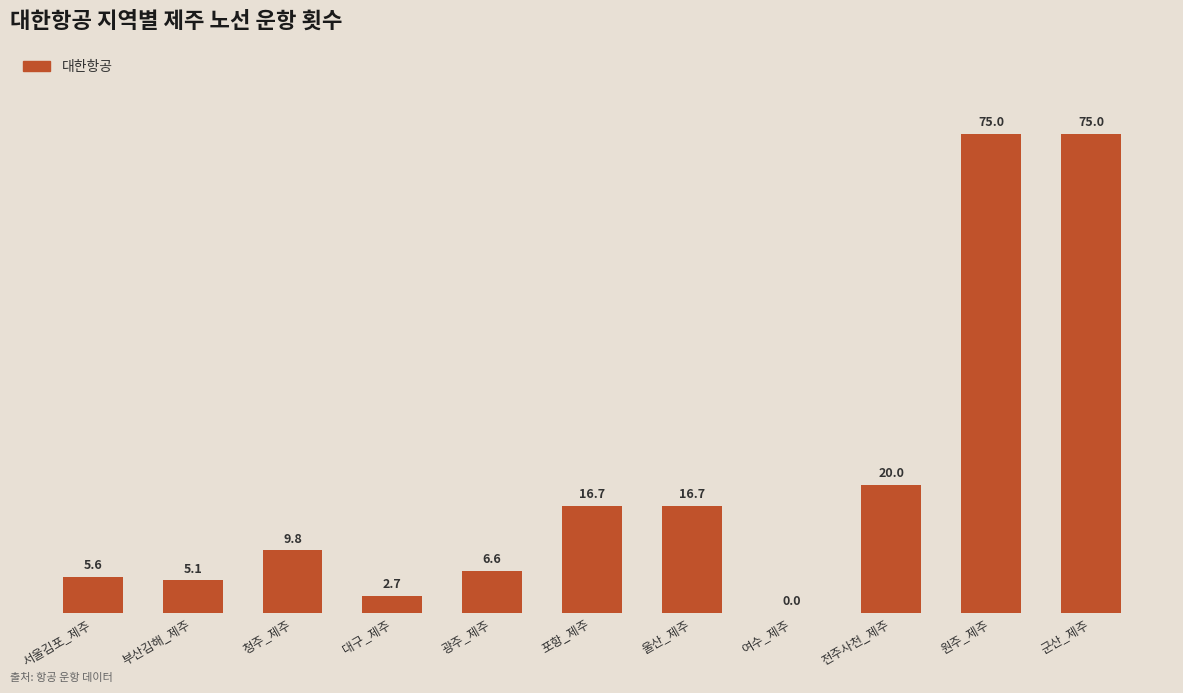

Does the chart contain stacked bars?

No